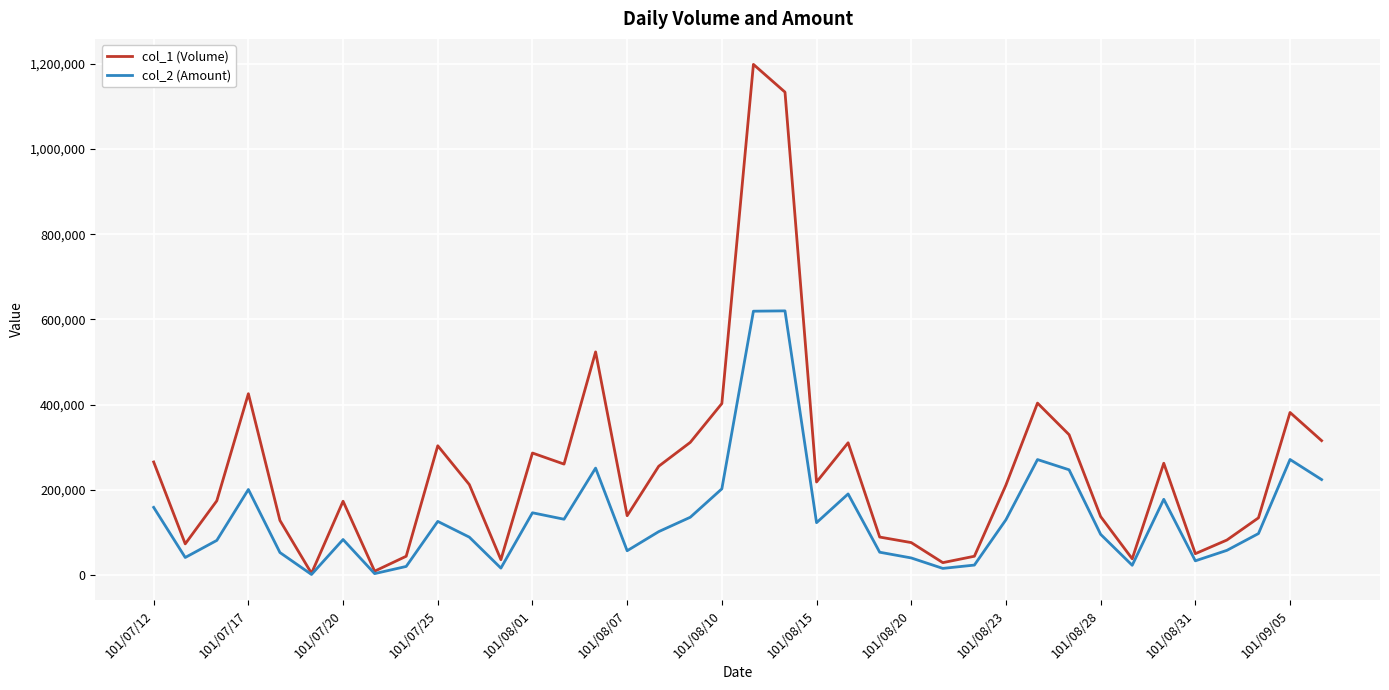

At how many categories does at least one series exceed 159209?

22